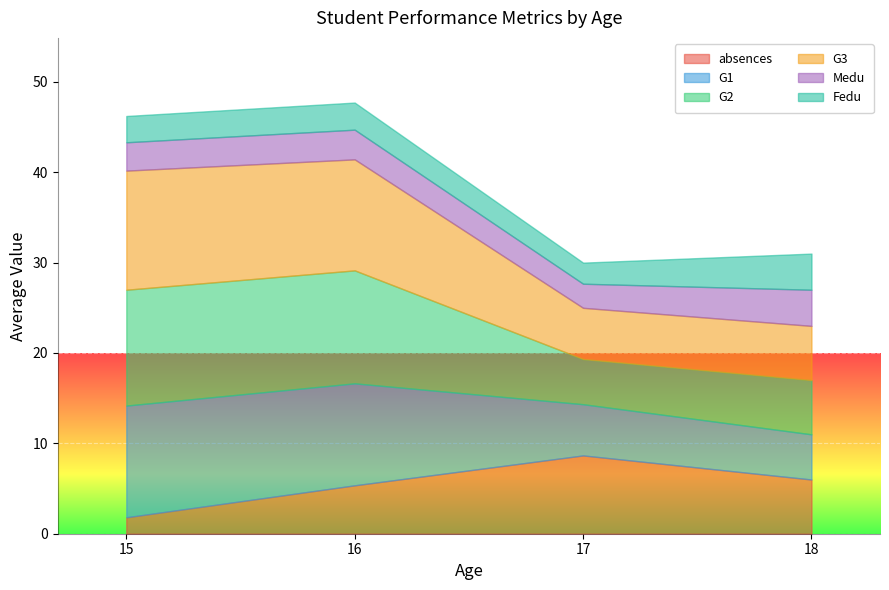

True or false: absences has a value of 6.0 at 18.

True